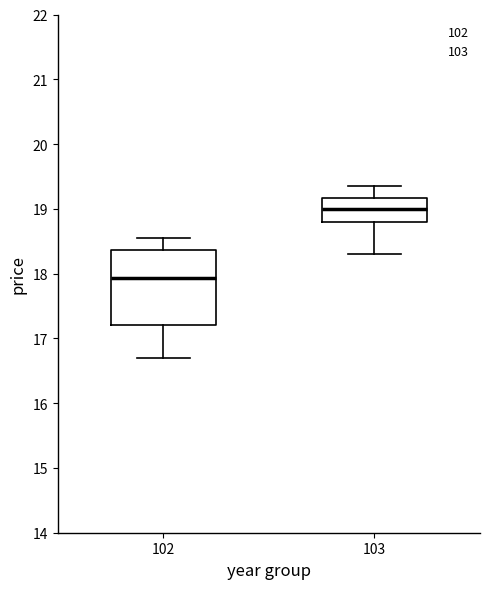

Reading left to right, read every box against the y-axis: the position of its median line, the range the box covers, and the ends of its whiskers. The values are not printed on the chart, so give them approximately, as read against the axis.

102: median 17.9, box 17.2 to 18.4, whiskers 16.7 to 18.6
103: median 19.0, box 18.8 to 19.2, whiskers 18.3 to 19.4